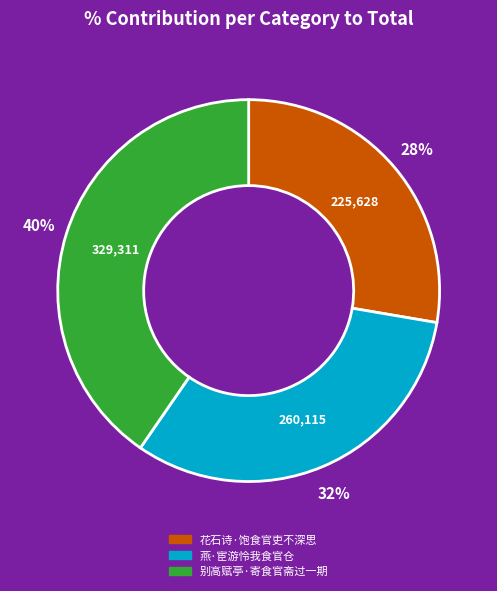

Which category has the smallest portion of the pie?

花石诗·饱食官吏不深思